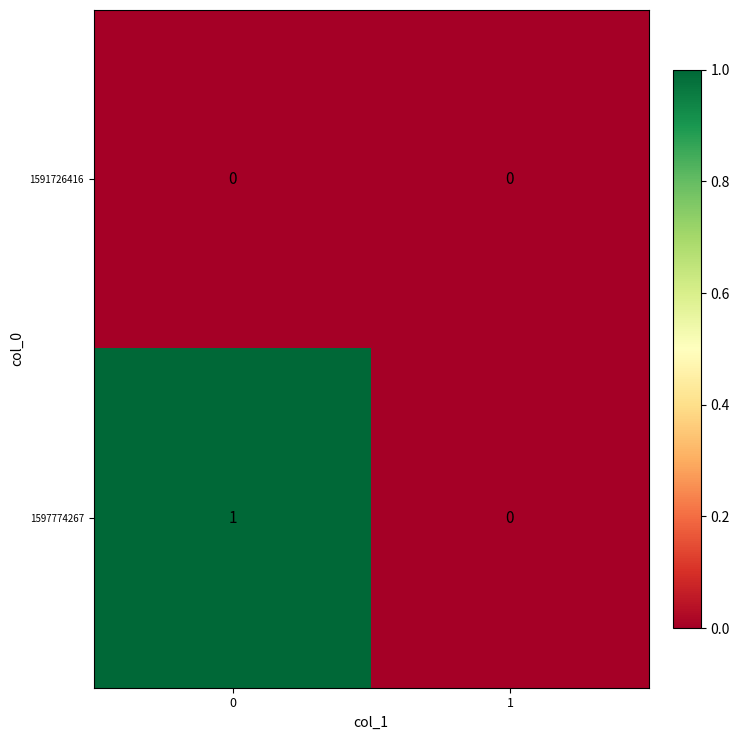

How many series are shown in this chart?

2